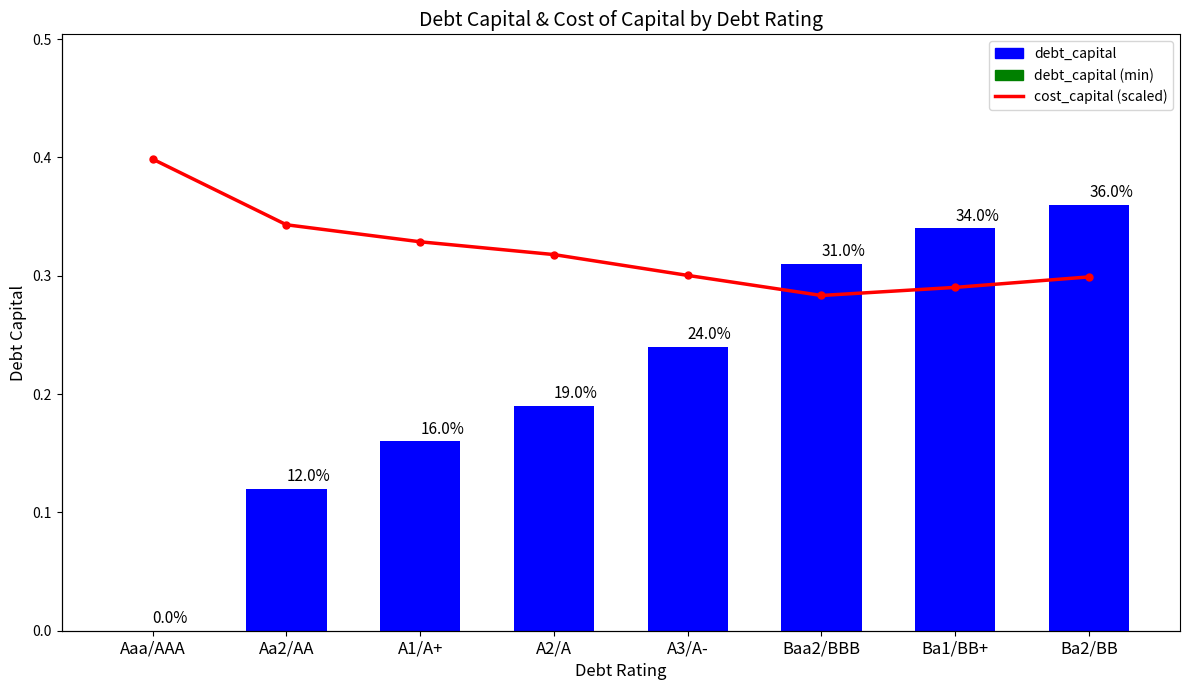

Reading right to left, transcribe all the data shown in this chart.

debt_capital: 0.4	0.3	0.3	0.2	0.2	0.2	0.1	0.0
cost_capital: 0.1	0.1	0.1	0.1	0.1	0.1	0.1	0.1